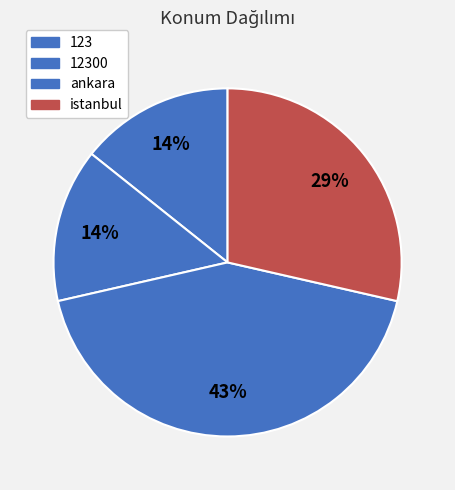

True or false: 12300 accounts for 14% of the total.

True